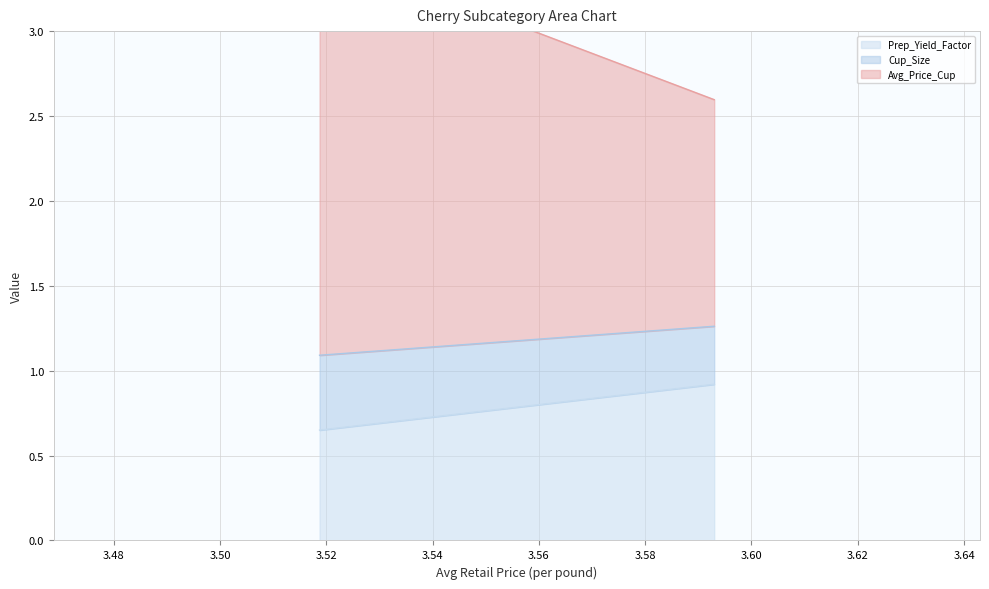

At which label does Avg_Price_Cup first exceed 2?

3.518743377325486